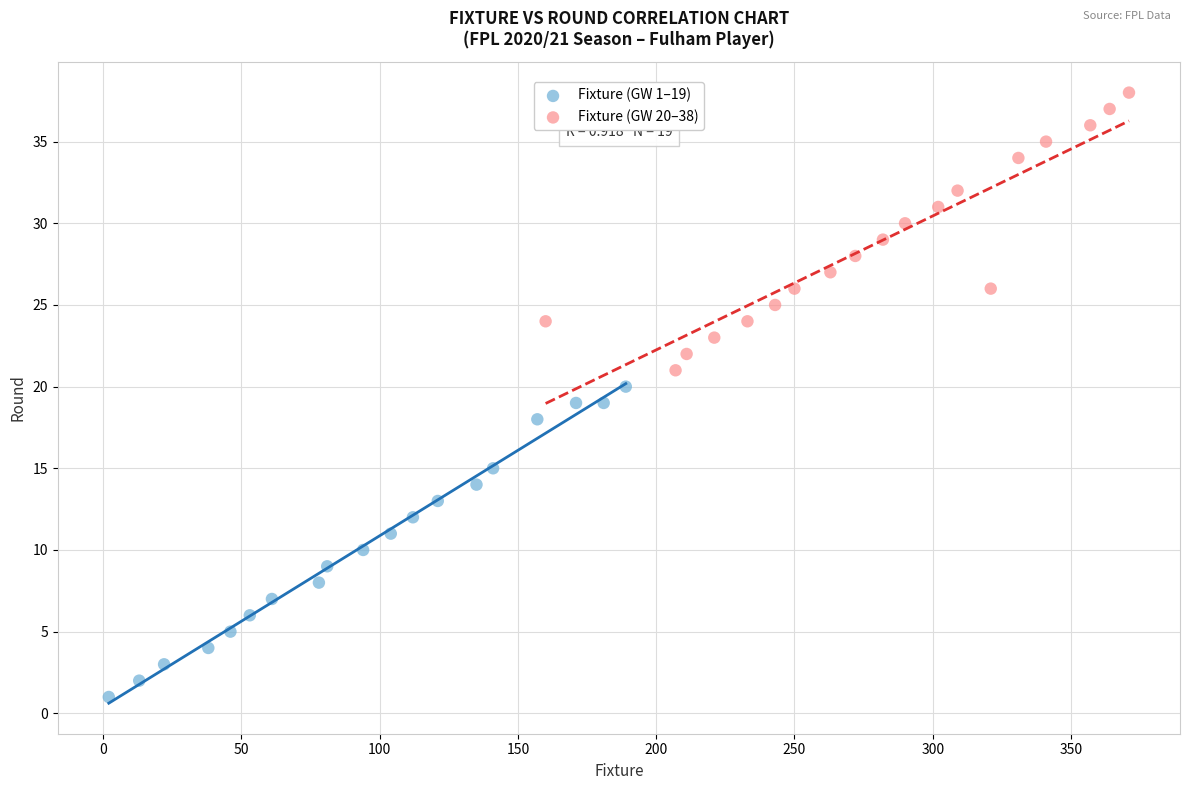

Which series reaches the maximum Y coordinate?

Fixture (GW 20–38)